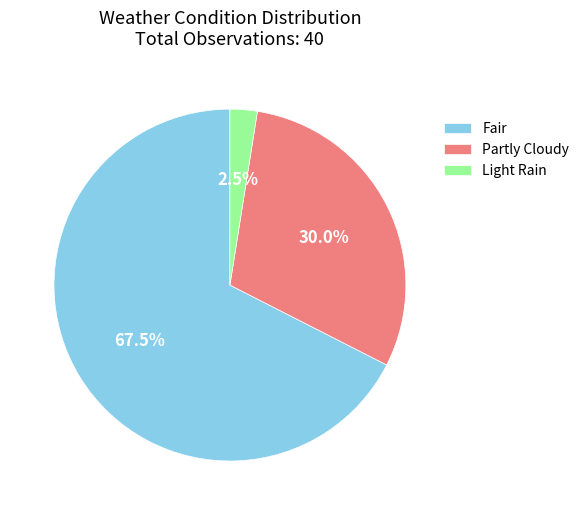

True or false: Partly Cloudy accounts for 16% of the total.

False